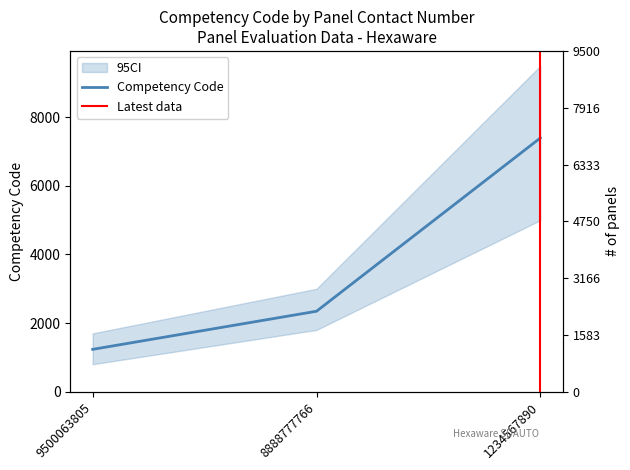

Does the chart display data point markers on the line(s)?

No